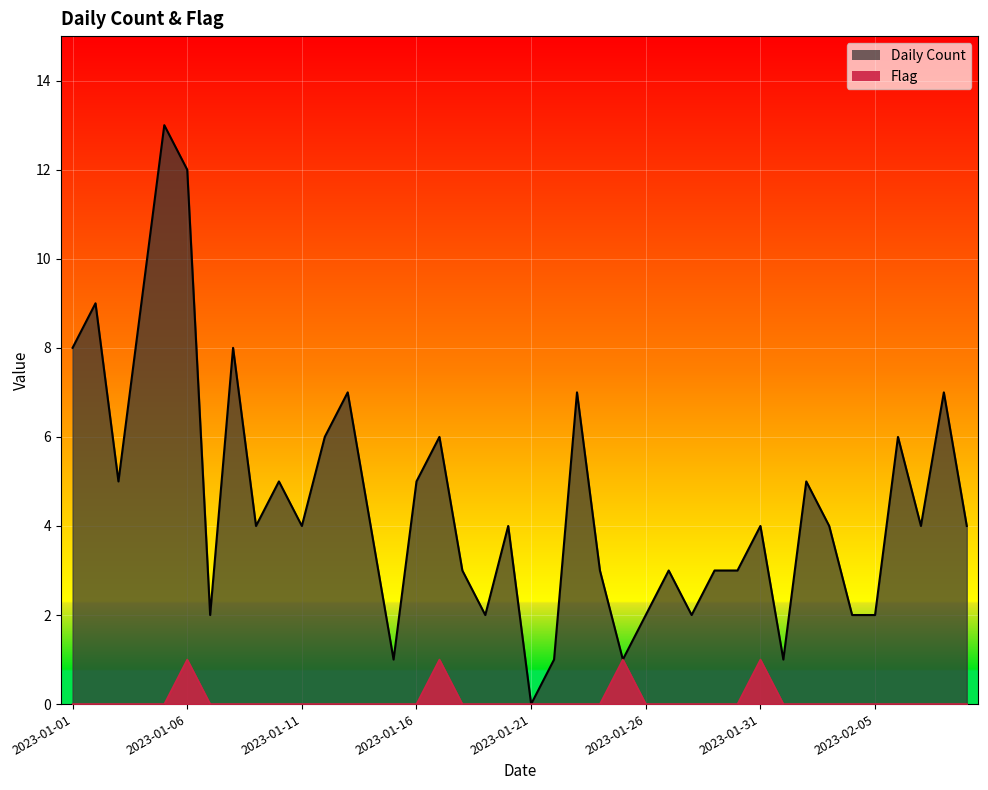

What is the difference between the Flag values at 2023-01-11 and 2023-01-06?

1